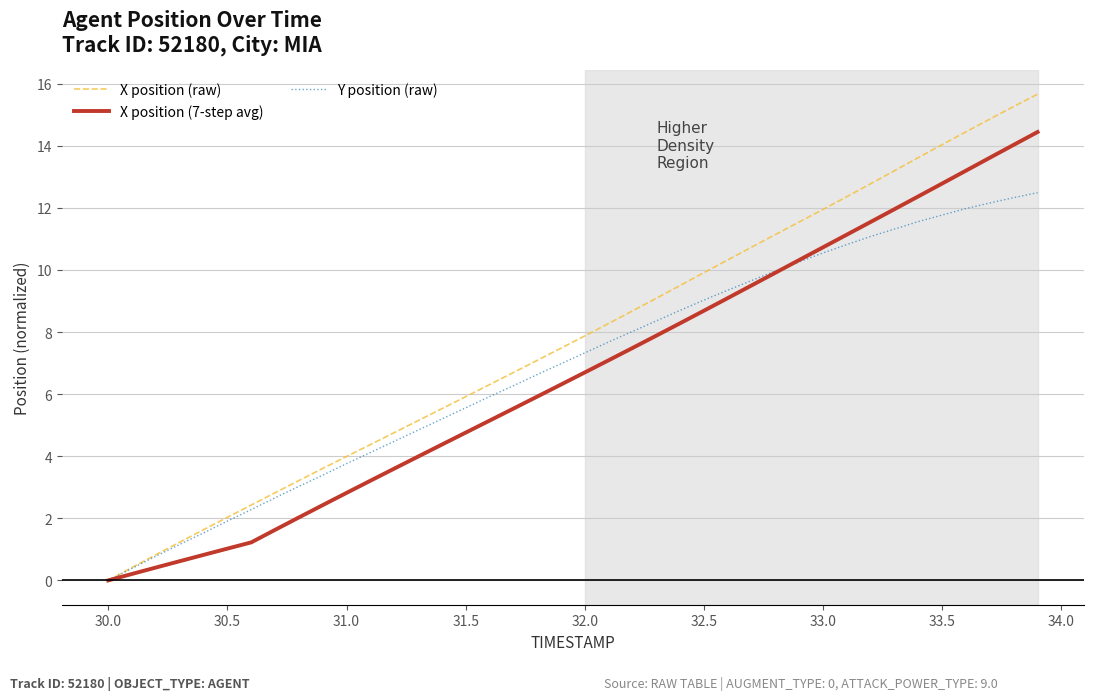

List the series in order of their peak value, highest first.

X position (raw), X position (7-step avg), Y position (raw)